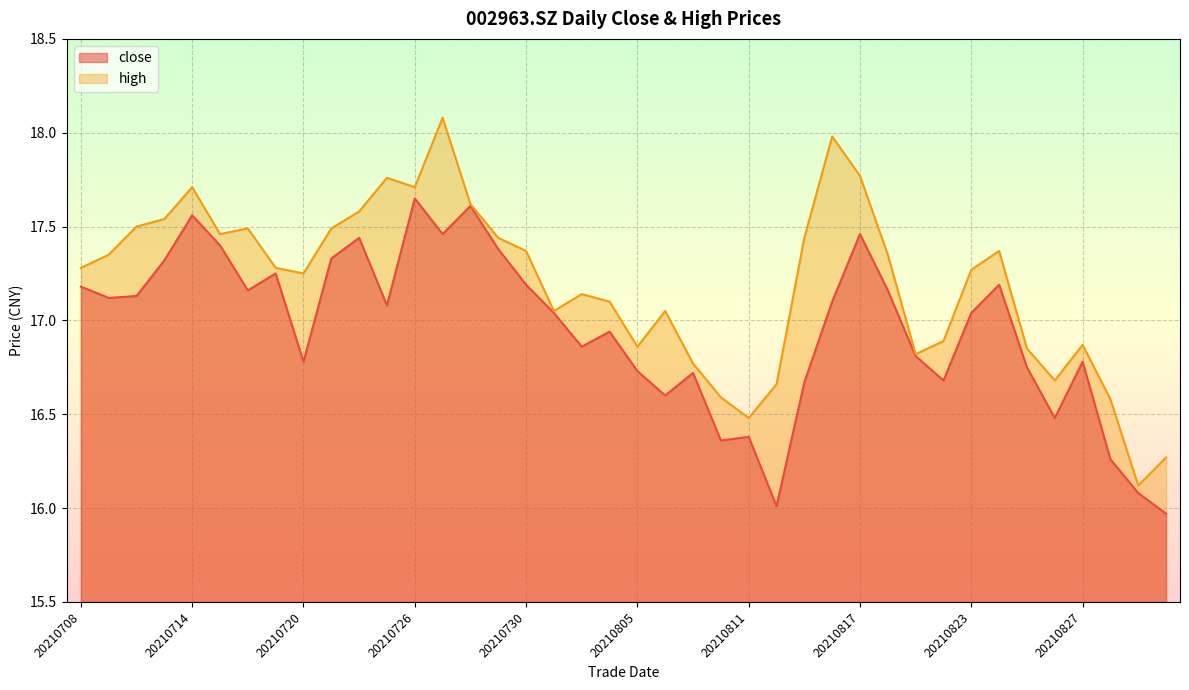

Rank the categories by high value from highest to lowest.

20210727, 20210816, 20210817, 20210723, 20210714, 20210726, 20210728, 20210722, 20210713, 20210712, 20210716, 20210721, 20210715, 20210729, 20210813, 20210730, 20210824, 20210709, 20210818, 20210708, 20210719, 20210823, 20210720, 20210803, 20210804, 20210802, 20210806, 20210820, 20210827, 20210805, 20210825, 20210819, 20210809, 20210826, 20210812, 20210810, 20210830, 20210811, 20210901, 20210831